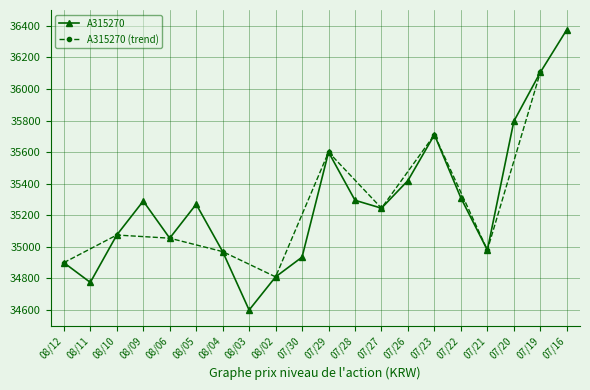

Where is A315270 nearest to the value 35487?

07/26